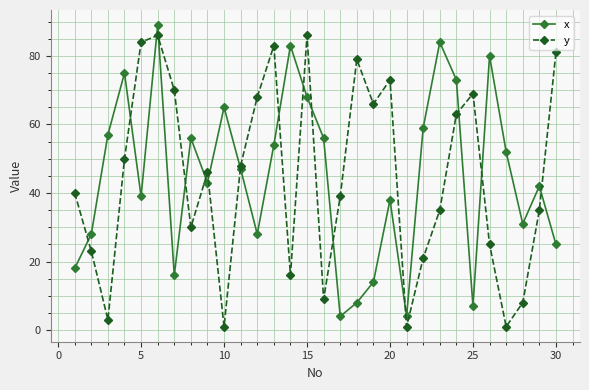

After their last crossing, which series has the higher values: x or y?

y